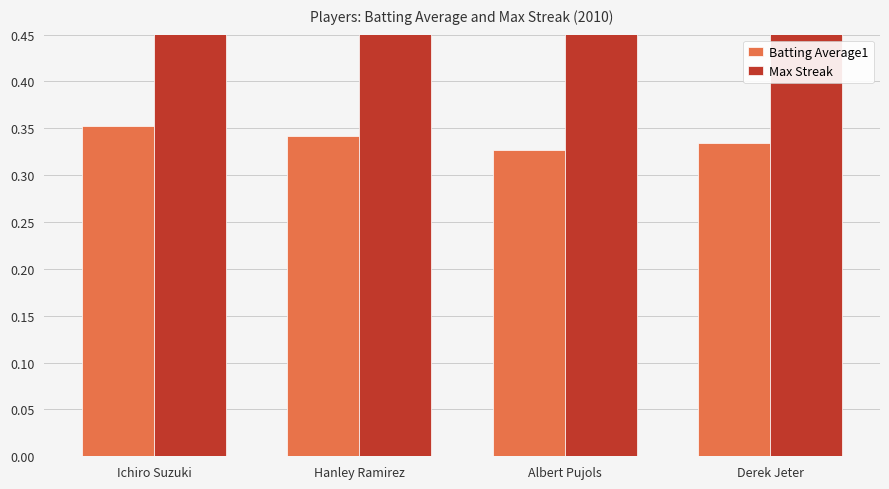

At how many categories does at least one series exceed 1?

4